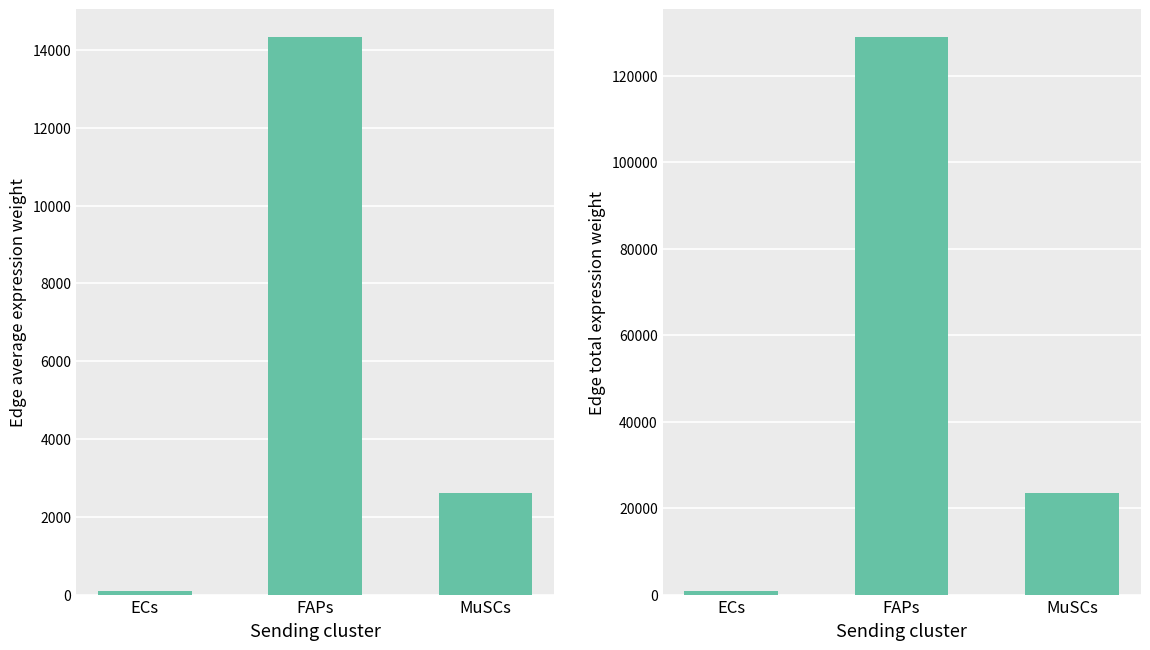

What is the spread (max minus min) of values at MuSCs?

20862.4